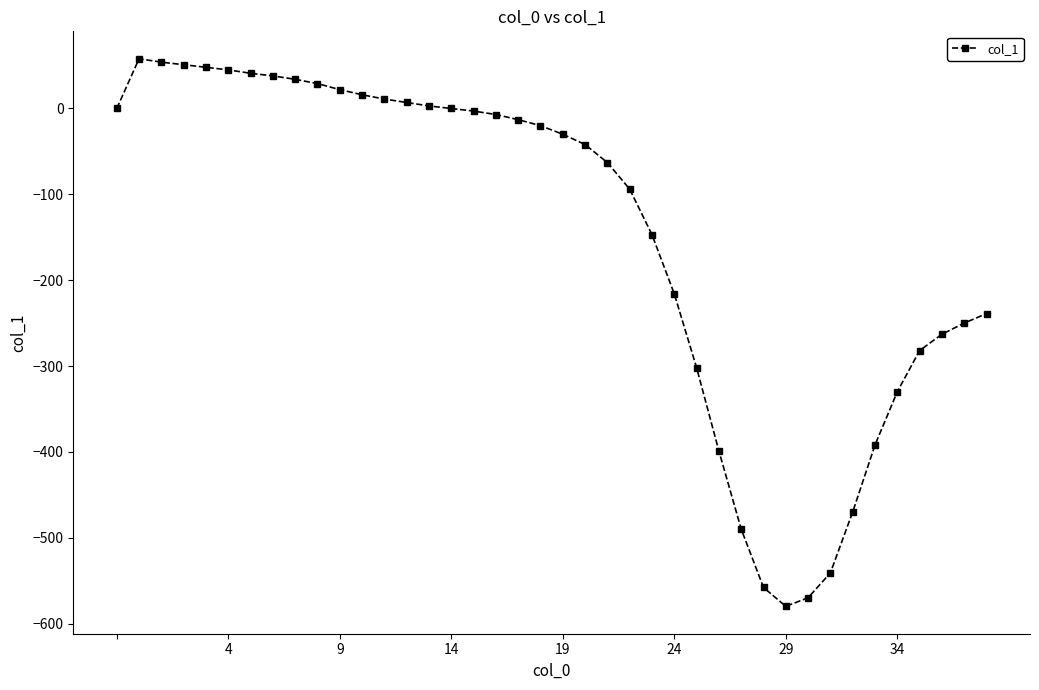

What is the average value?

-146